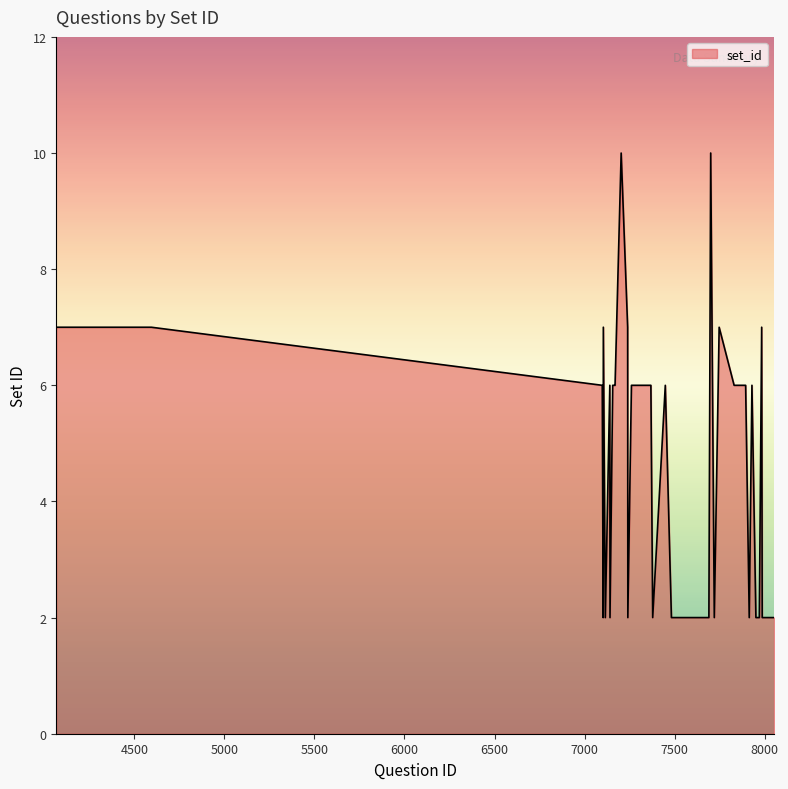

What is the greatest value displayed?

10